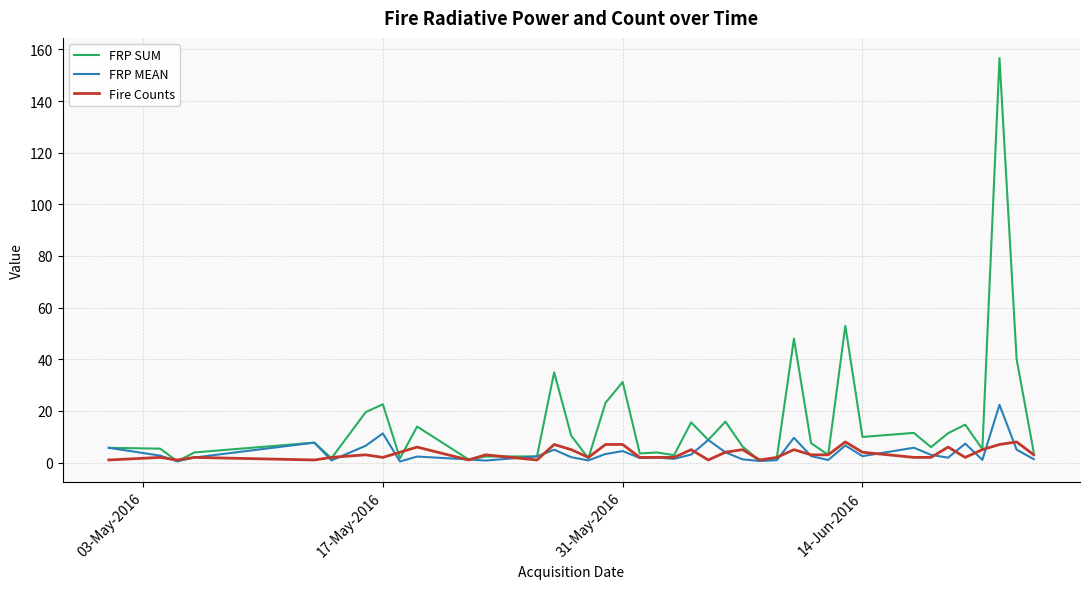

List the series in order of their peak value, lowest first.

Fire Counts, FRP MEAN, FRP SUM